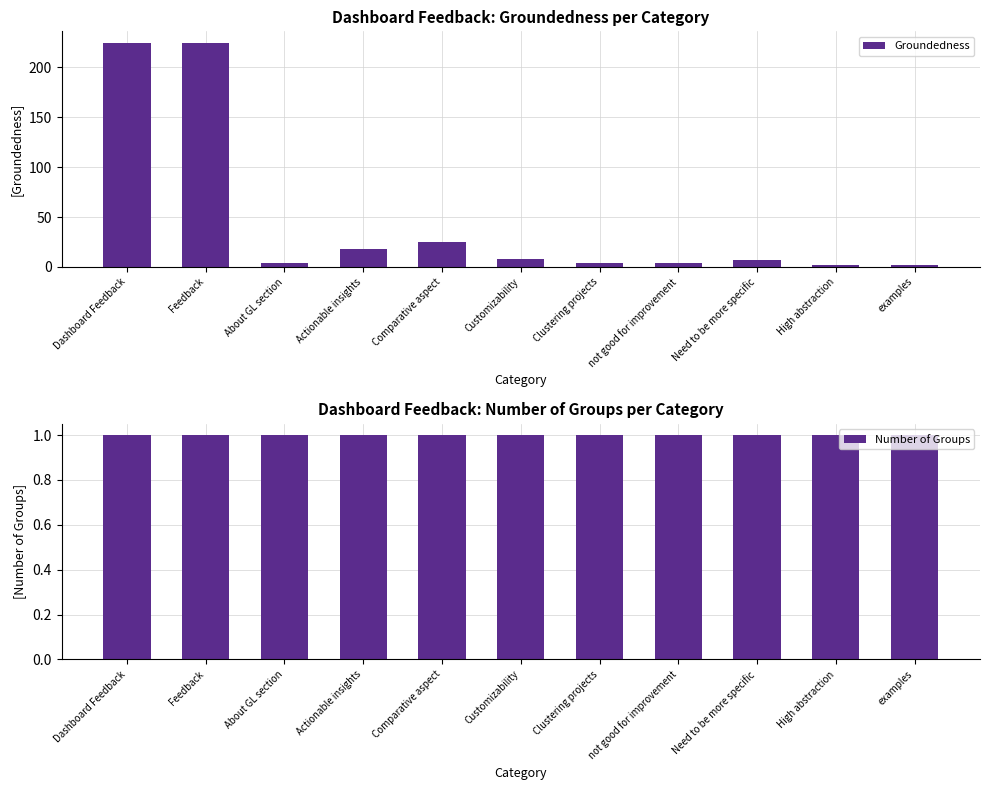

At which category is the sum across all series the highest?

Dashboard Feedback